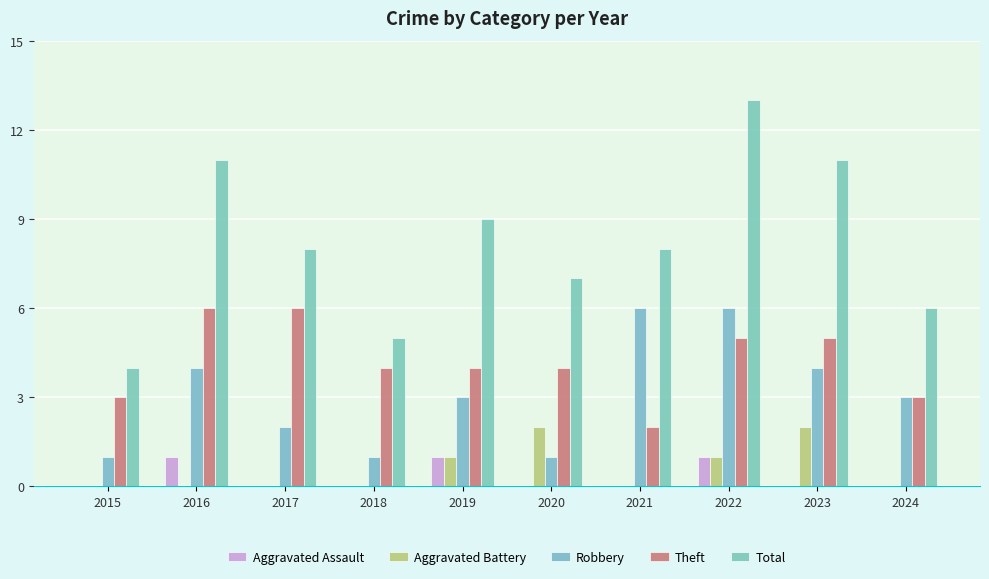

How many series are shown in this chart?

5